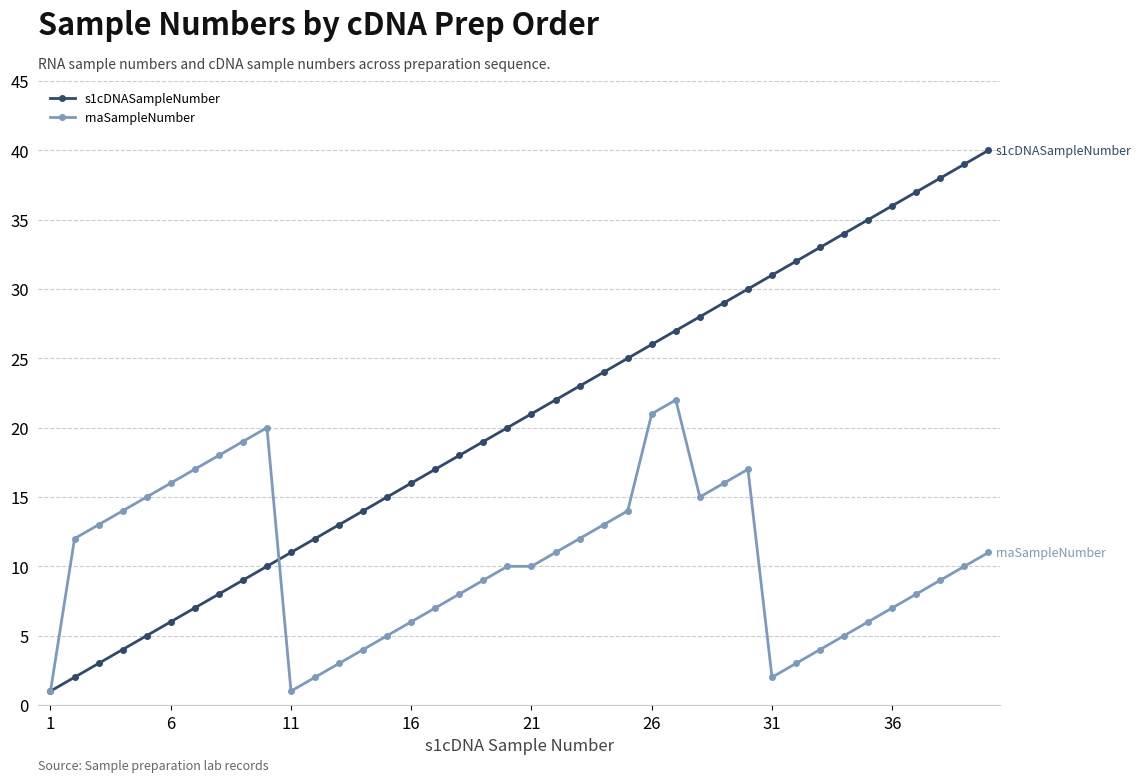

What is the greatest value displayed?

40